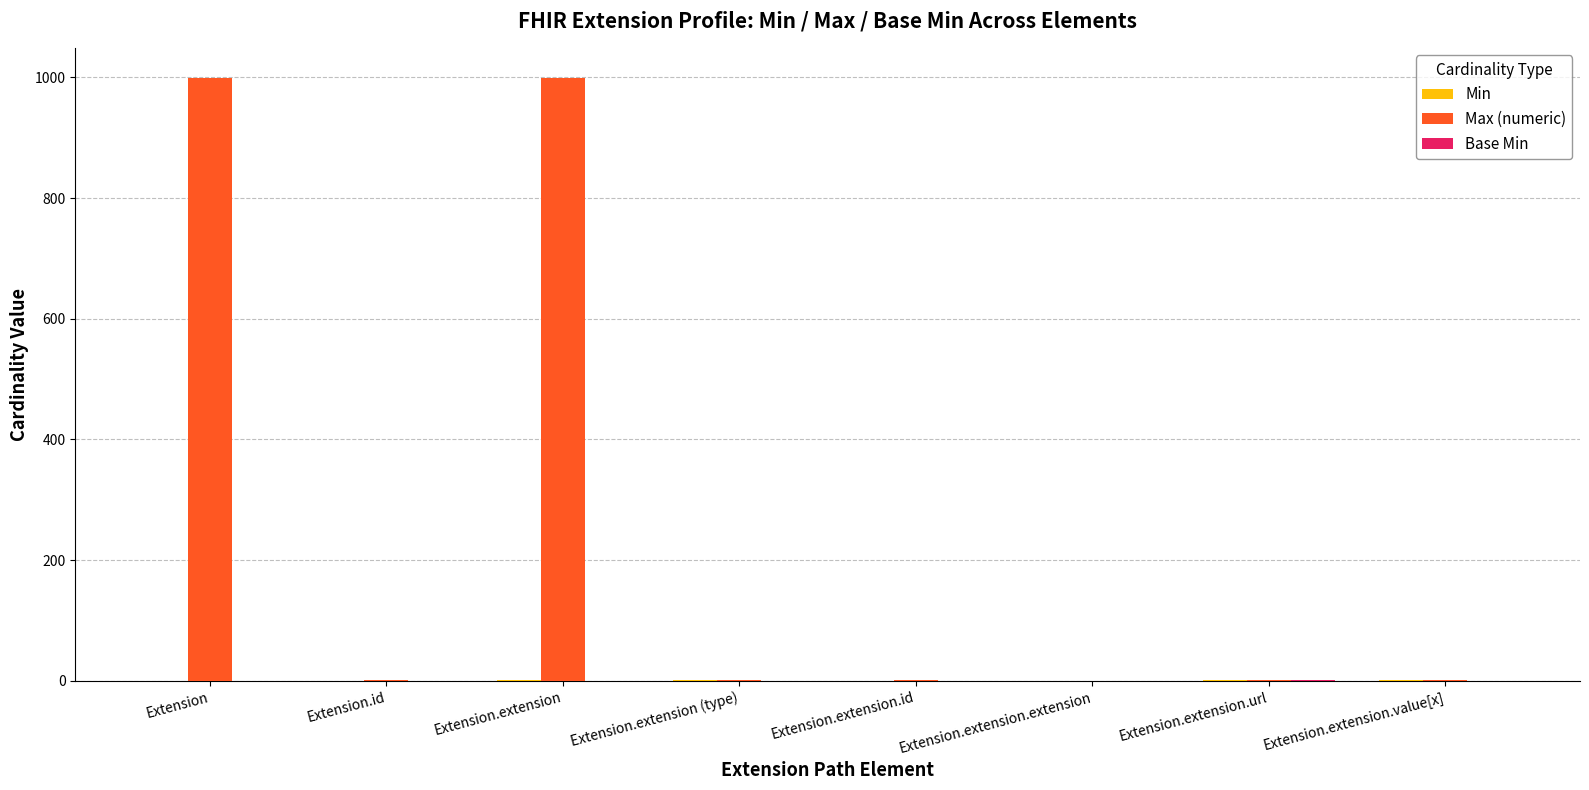

What is the maximum value shown in the chart?

999